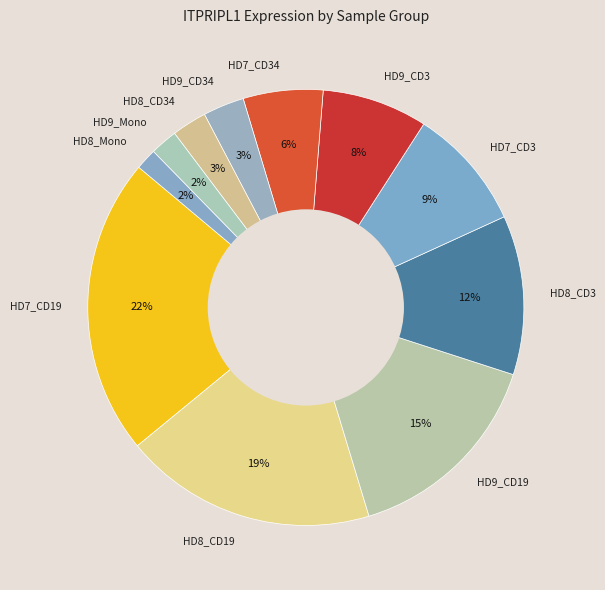

Which slice is the largest?

HD7_CD19